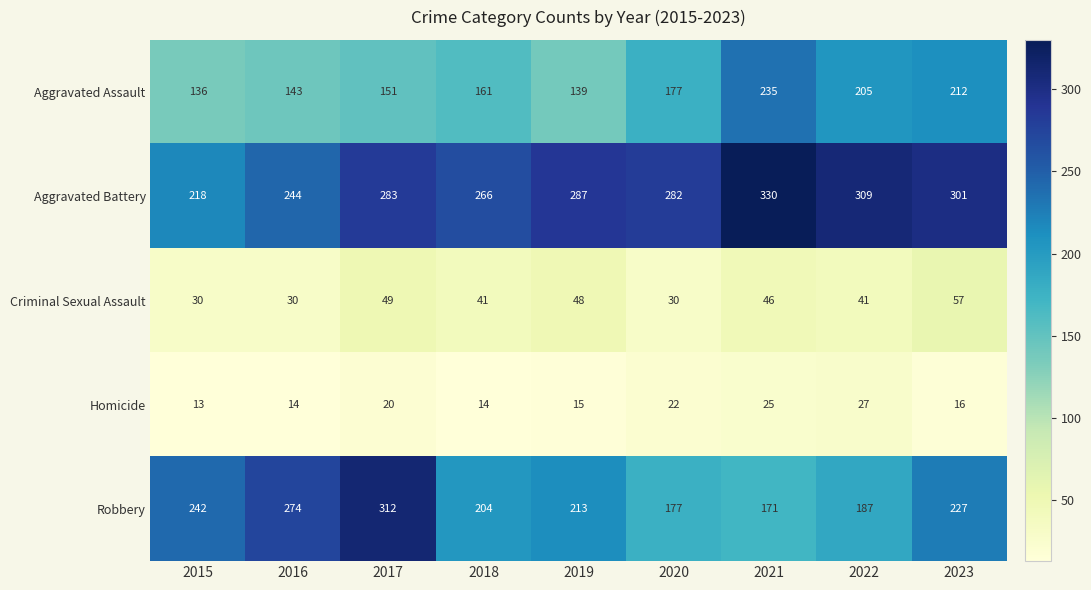

Read the Aggravated Battery value at 2017, to the nearest 5.

285